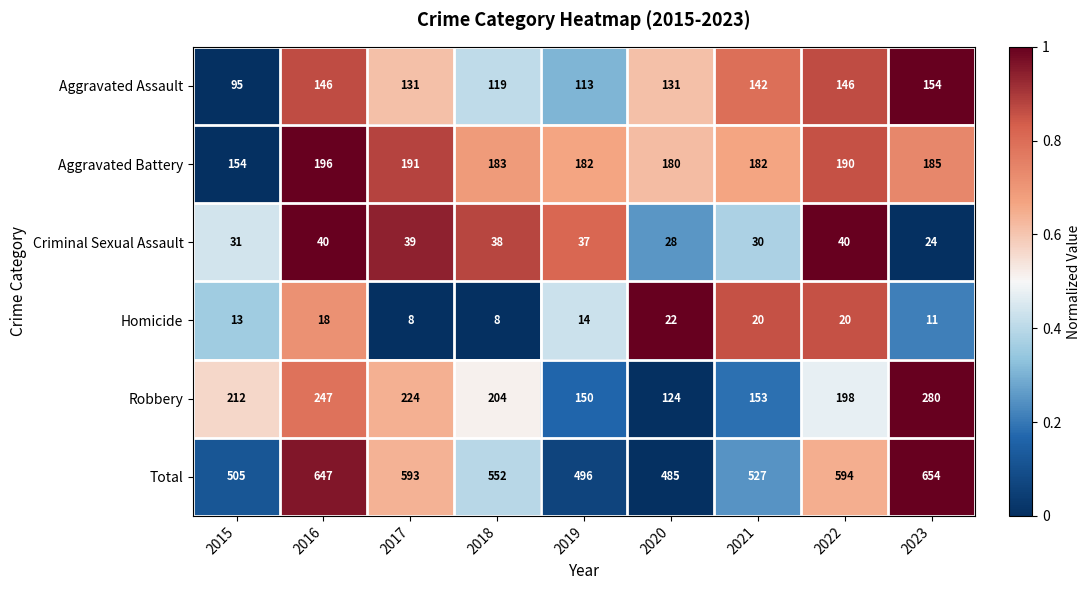

Between 2017 and 2021, which series saw the biggest shift?

Robbery